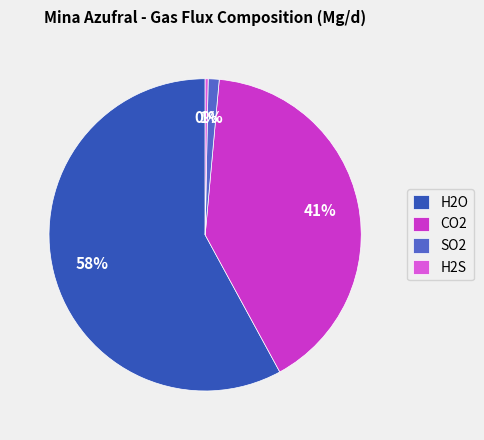

True or false: H2O accounts for 58% of the total.

True